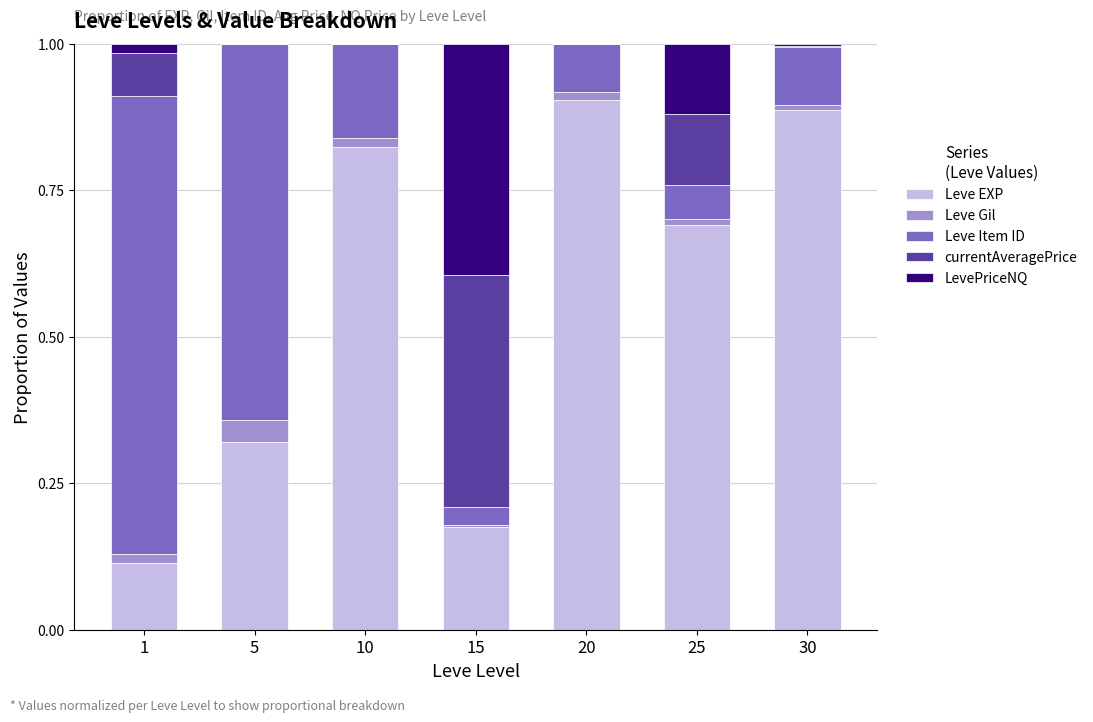

The Leve EXP series shows 0.1 at 1. True or false?

True